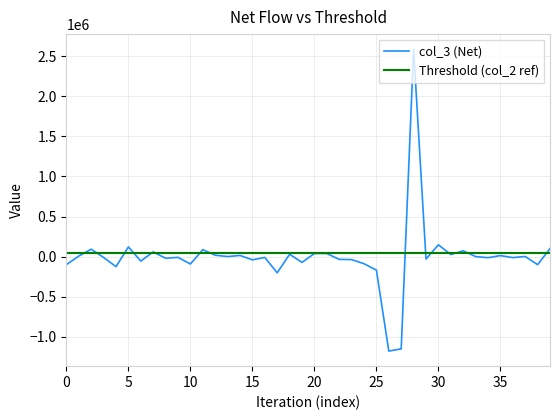

The chart shows a value of -3856 at 9. True or false?

False